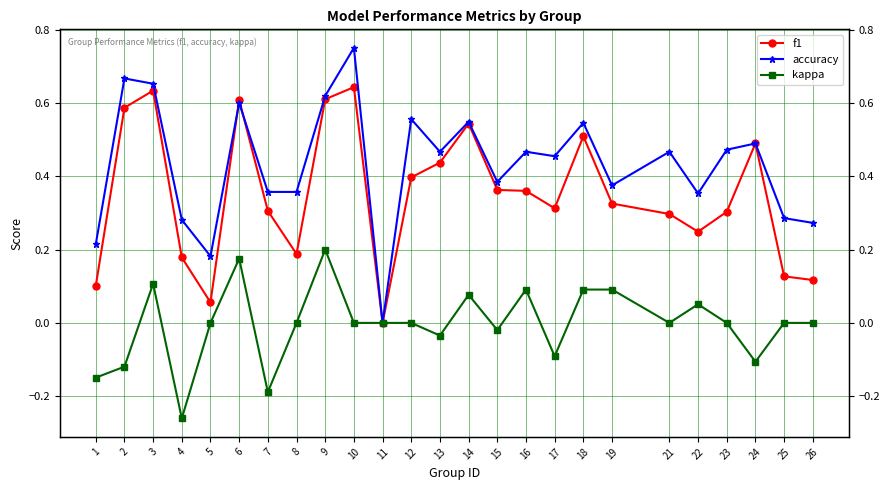

Which series has the largest range (max minus min)?

accuracy